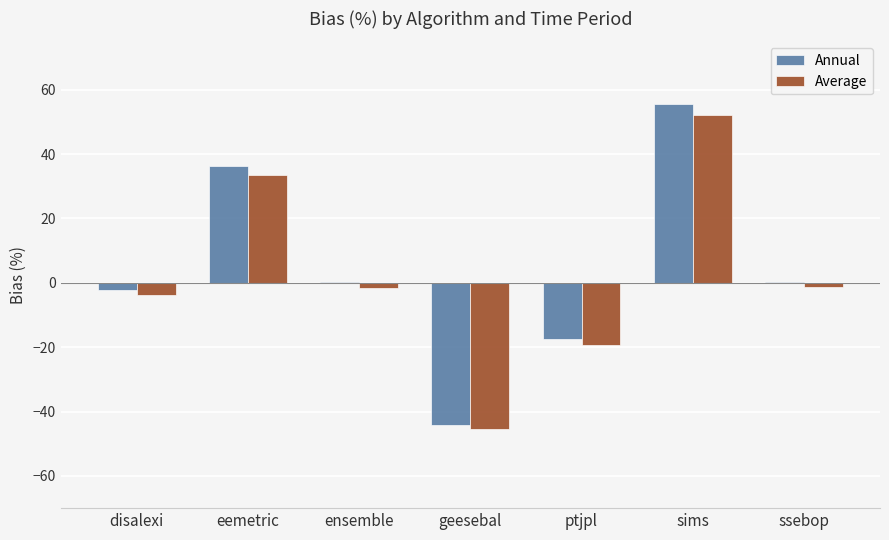

Is the value of Average at eemetric greater than the value of Annual at disalexi?

Yes